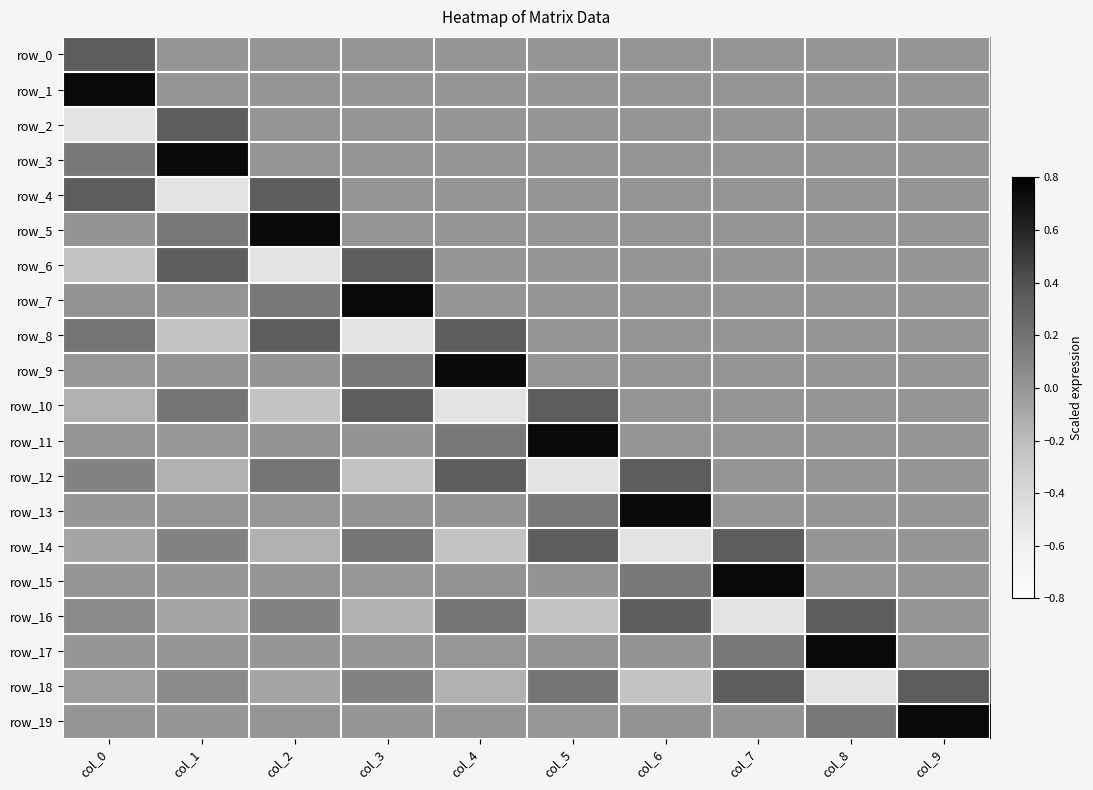

What is the difference between the second highest and minimum values in the row_12 series?

0.8